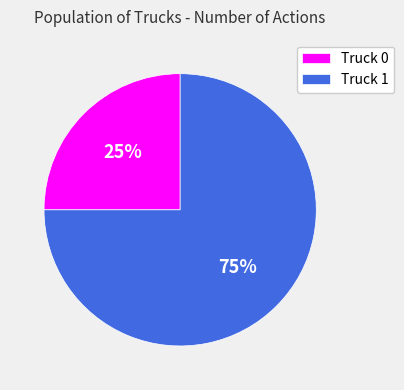

Approximately how many times larger is the value at Truck 0 compared to Truck 1?

0.3